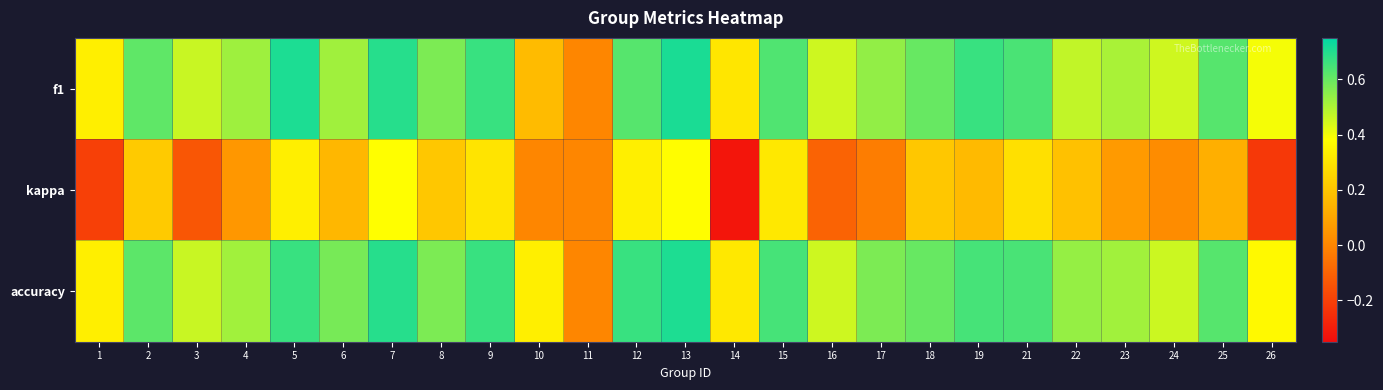

Reading left to right, transcribe all the data shown in this chart.

f1: 1=0.3	2=0.6	3=0.5	4=0.5	5=0.7	6=0.5	7=0.7	8=0.6	9=0.7	10=0.2	11=0.0	12=0.6	13=0.7	14=0.3	15=0.6	16=0.5	17=0.5	18=0.6	19=0.7	21=0.6	22=0.5	23=0.5	24=0.5	25=0.6	26=0.4
kappa: 1=-0.2	2=0.2	3=-0.1	4=0.1	5=0.3	6=0.2	7=0.4	8=0.2	9=0.3	10=0.0	11=0.0	12=0.3	13=0.4	14=-0.3	15=0.3	16=-0.1	17=-0.0	18=0.2	19=0.2	21=0.3	22=0.2	23=0.1	24=0.0	25=0.1	26=-0.2
accuracy: 1=0.3	2=0.6	3=0.5	4=0.5	5=0.7	6=0.6	7=0.7	8=0.6	9=0.7	10=0.3	11=0.0	12=0.7	13=0.7	14=0.3	15=0.6	16=0.5	17=0.6	18=0.6	19=0.6	21=0.6	22=0.5	23=0.5	24=0.5	25=0.6	26=0.4